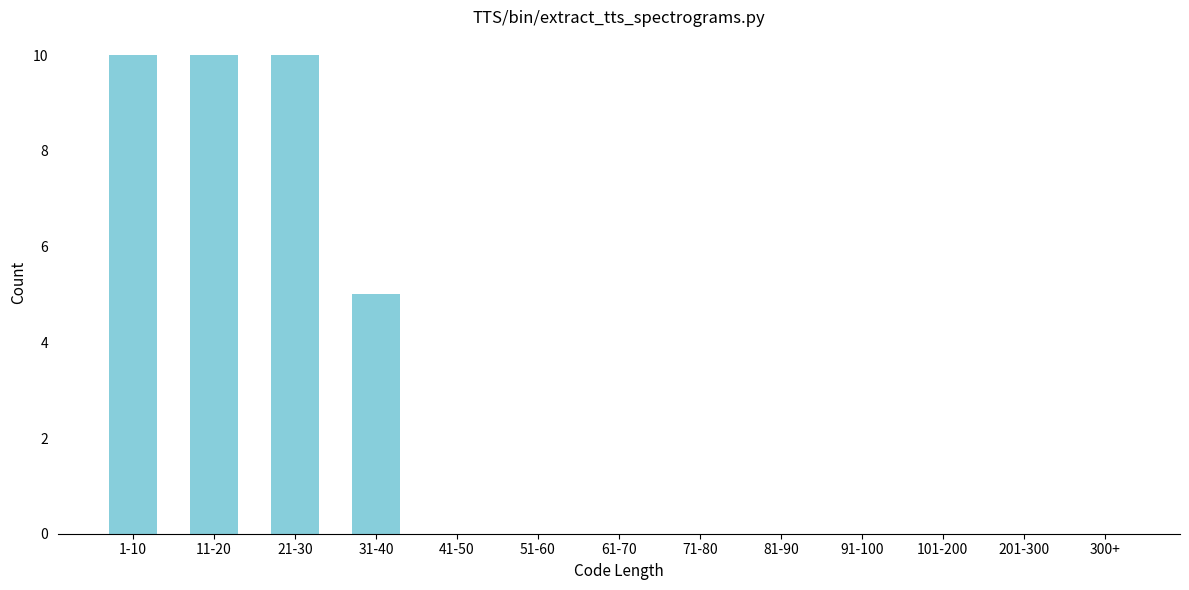

Reading left to right, list all the values displayed in this chart.

1-10=10	11-20=10	21-30=10	31-40=5	41-50=0	51-60=0	61-70=0	71-80=0	81-90=0	91-100=0	101-200=0	201-300=0	300+=0